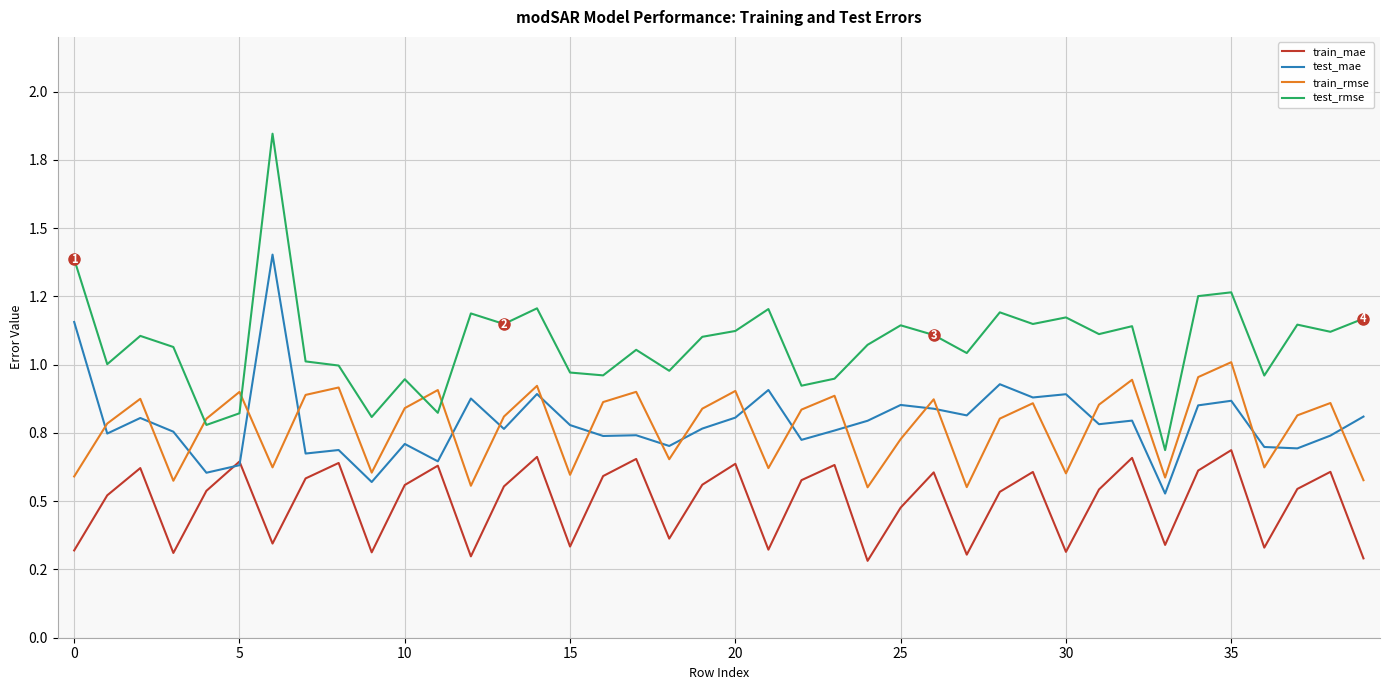

Reading right to left, what are all the values shown in this chart?

train_mae: 0.3	0.6	0.5	0.3	0.7	0.6	0.3	0.7	0.5	0.3	0.6	0.5	0.3	0.6	0.5	0.3	0.6	0.6	0.3	0.6	0.6	0.4	0.7	0.6	0.3	0.7	0.6	0.3	0.6	0.6	0.3	0.6	0.6	0.3	0.6	0.5	0.3	0.6	0.5	0.3
test_mae: 0.8	0.7	0.7	0.7	0.9	0.9	0.5	0.8	0.8	0.9	0.9	0.9	0.8	0.8	0.9	0.8	0.8	0.7	0.9	0.8	0.8	0.7	0.7	0.7	0.8	0.9	0.8	0.9	0.6	0.7	0.6	0.7	0.7	1.4	0.6	0.6	0.8	0.8	0.7	1.2
train_rmse: 0.6	0.9	0.8	0.6	1.0	1.0	0.6	0.9	0.9	0.6	0.9	0.8	0.6	0.9	0.7	0.6	0.9	0.8	0.6	0.9	0.8	0.7	0.9	0.9	0.6	0.9	0.8	0.6	0.9	0.8	0.6	0.9	0.9	0.6	0.9	0.8	0.6	0.9	0.8	0.6
test_rmse: 1.2	1.1	1.1	1.0	1.3	1.3	0.7	1.1	1.1	1.2	1.1	1.2	1.0	1.1	1.1	1.1	0.9	0.9	1.2	1.1	1.1	1.0	1.1	1.0	1.0	1.2	1.1	1.2	0.8	0.9	0.8	1.0	1.0	1.8	0.8	0.8	1.1	1.1	1.0	1.4